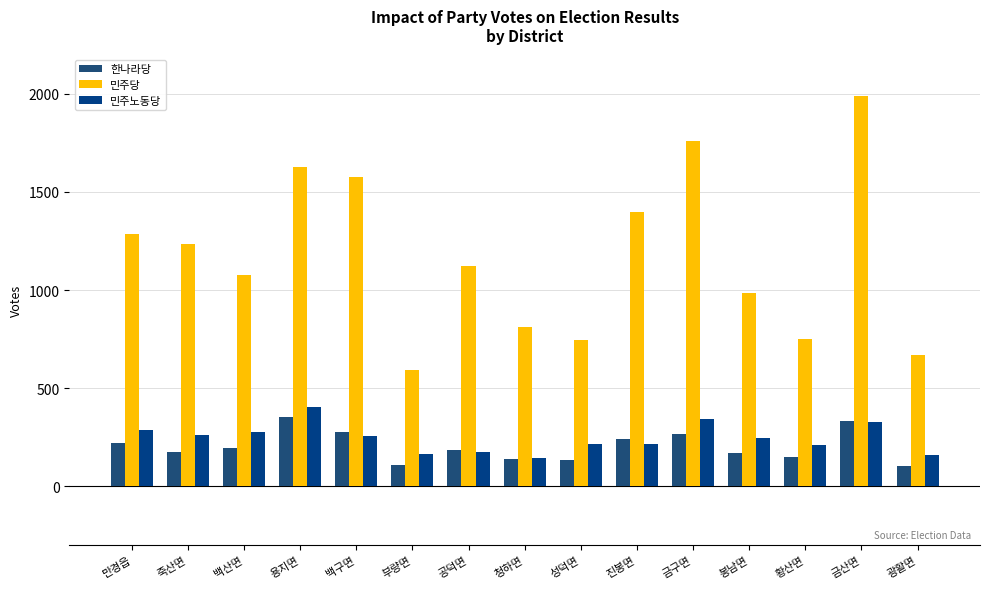

True or false: 한나라당 has a value of 271 at 죽산면.

False